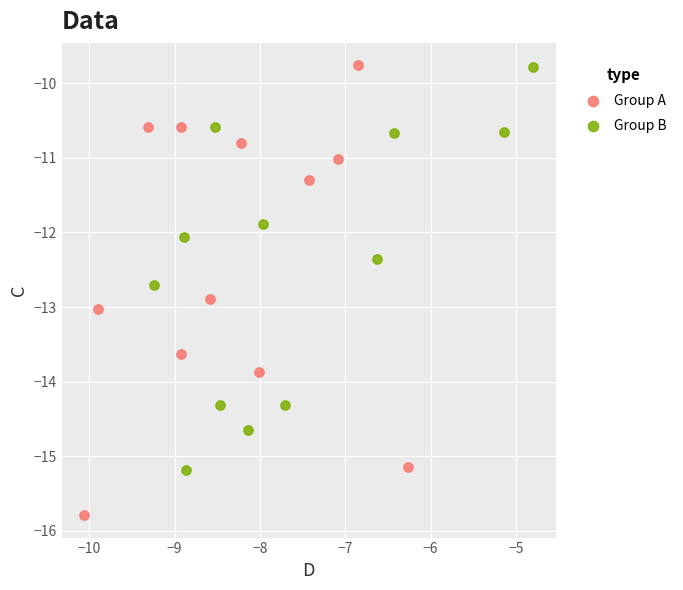

Which series has the largest Y range (max minus min)?

Group A